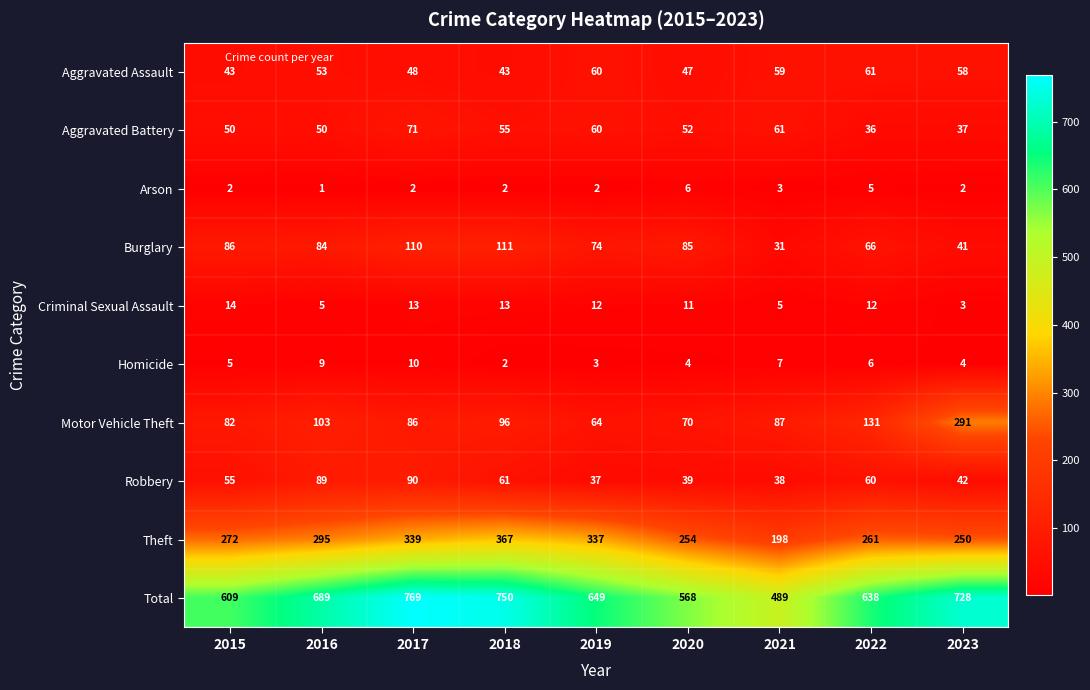

What is the maximum value for Aggravated Battery?

71